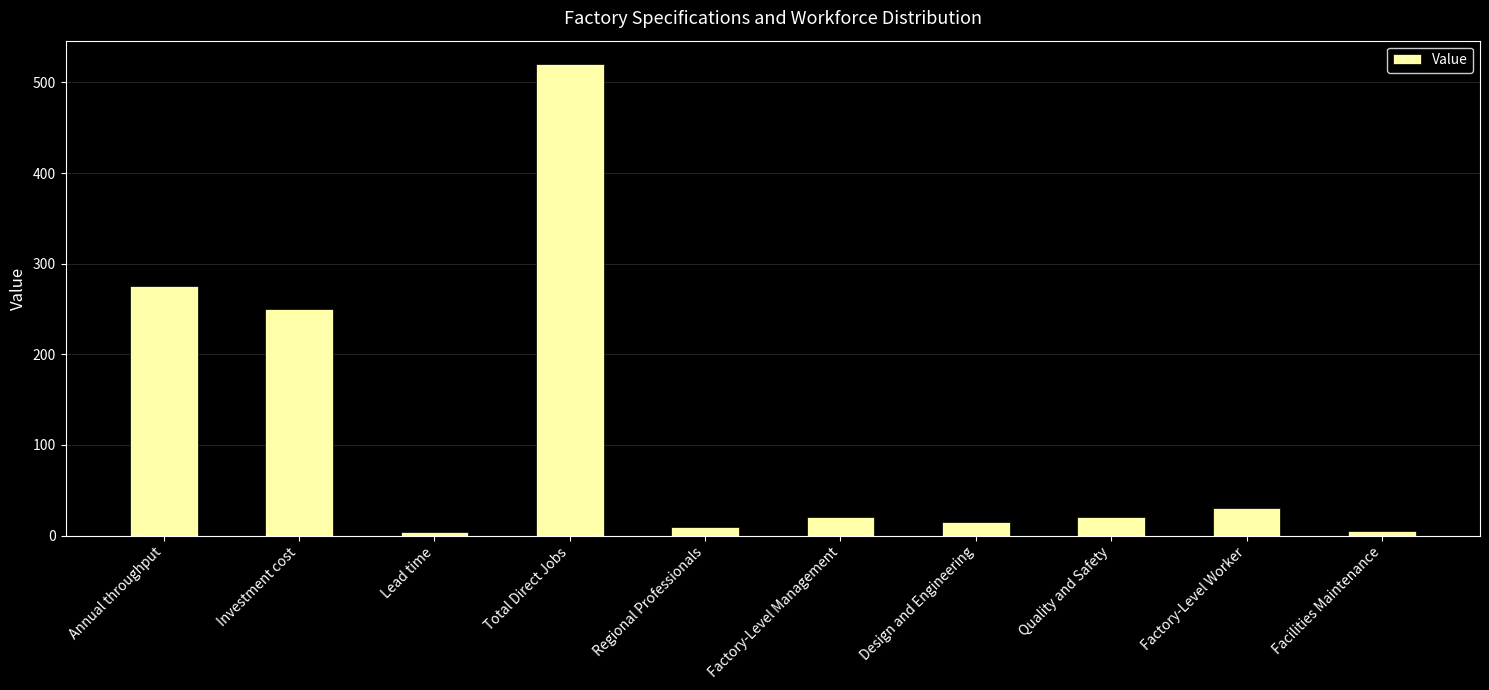

What is the change in value from Annual throughput to Investment cost?

-25.0